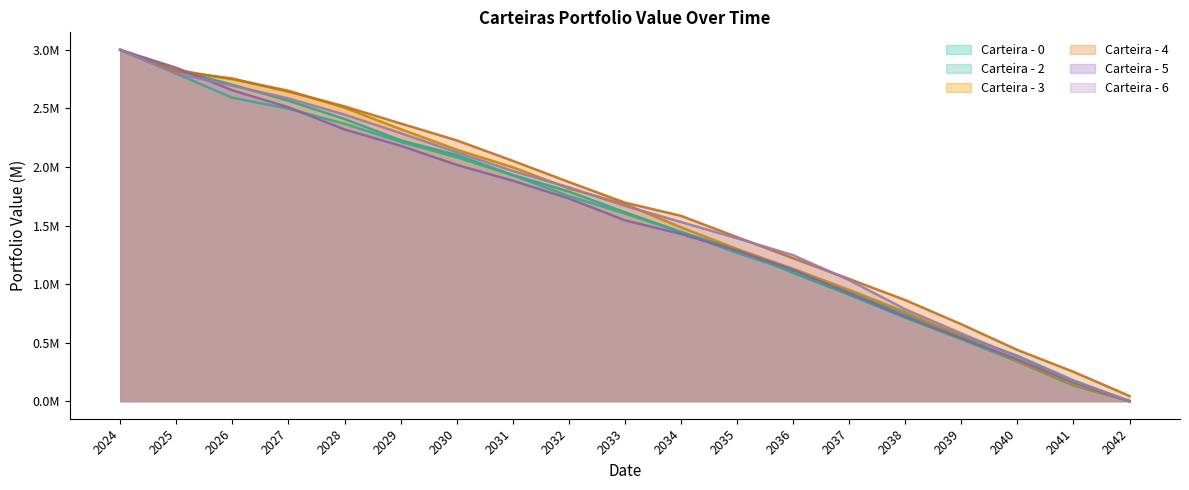

What is the value of the Carteira - 3 point at the 1st from the left?

3.0